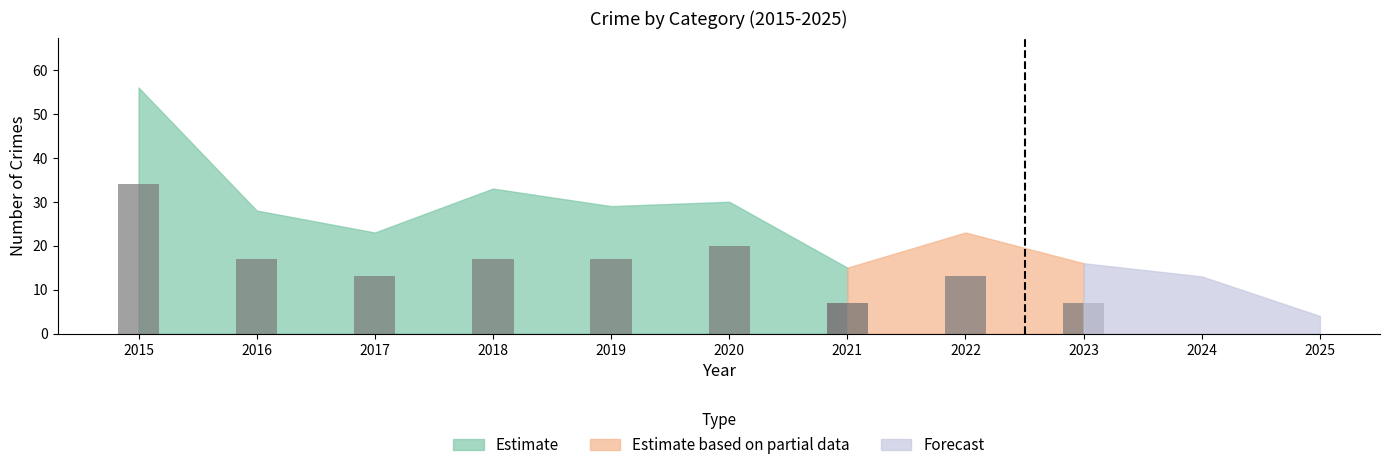

What is the ratio of the value at 2017 to the value at 2020?

0.7